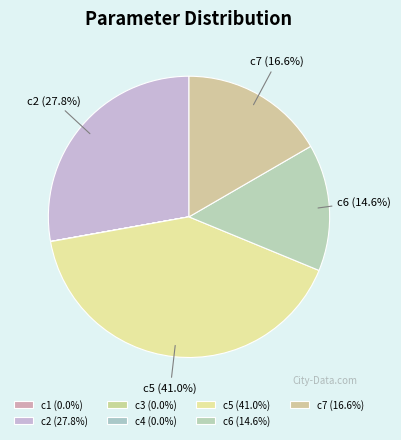

To the nearest percent, what is the combined percentage of c1 and c6?

15%